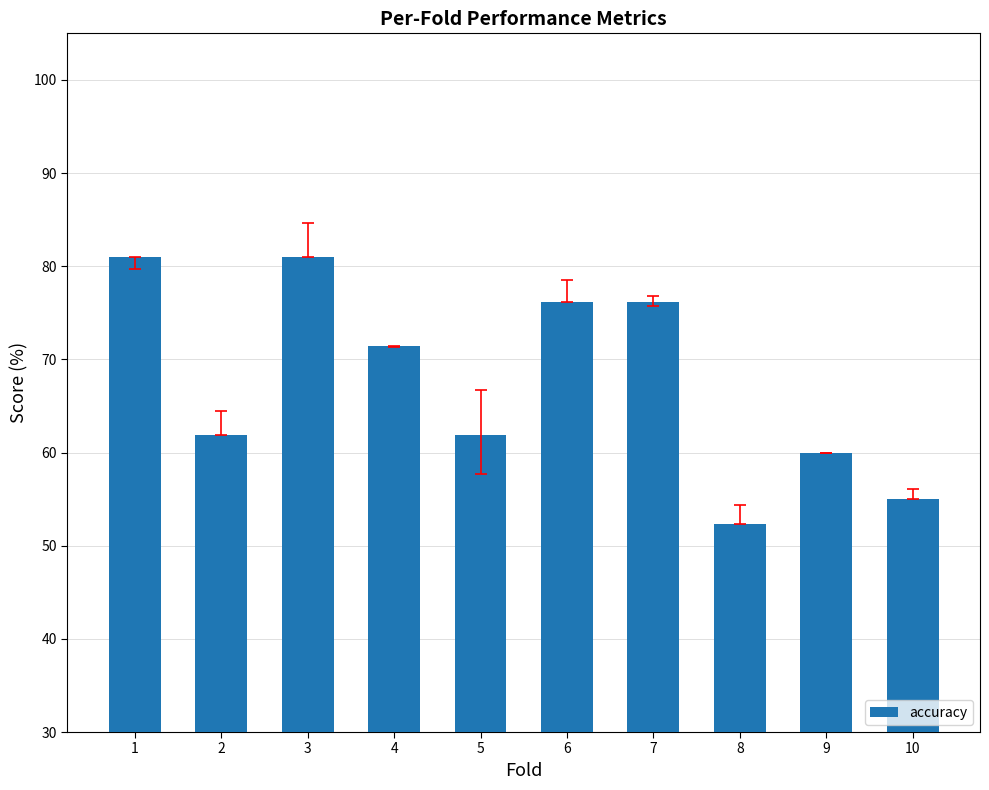

What is the difference between the maximum and second lowest values?

26.0